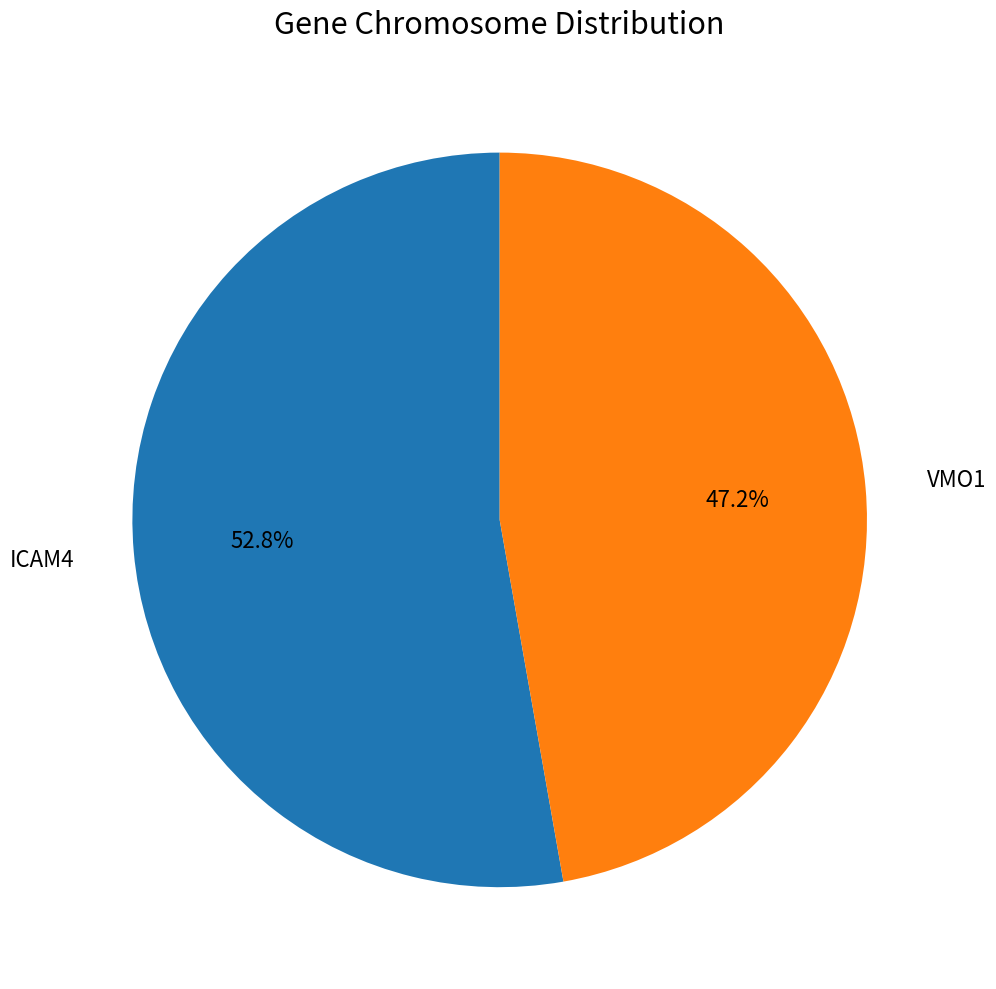

Is there a majority slice in this chart?

Yes